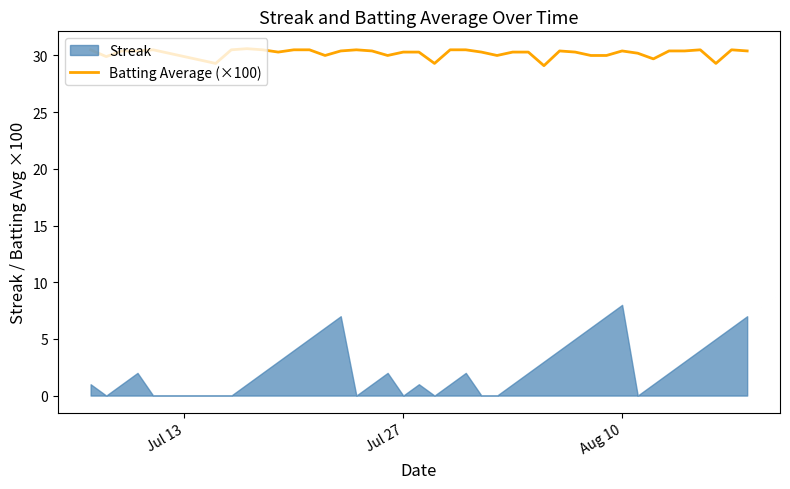

The value of Batting Average (×100) at Aug 10 is 6.2. True or false?

False